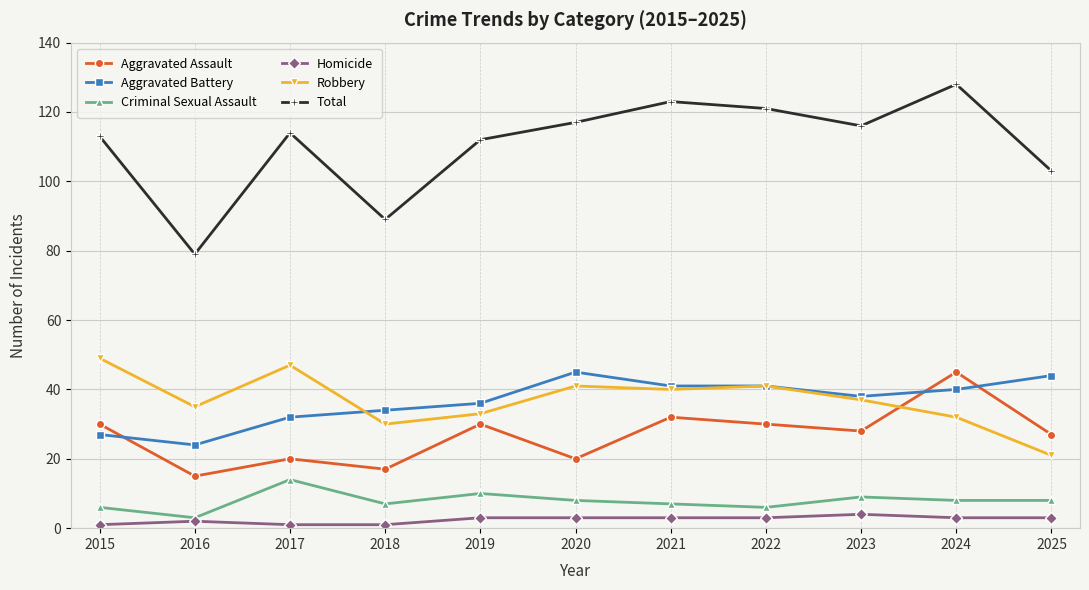

True or false: Criminal Sexual Assault has more than 2 interior local peaks.

True